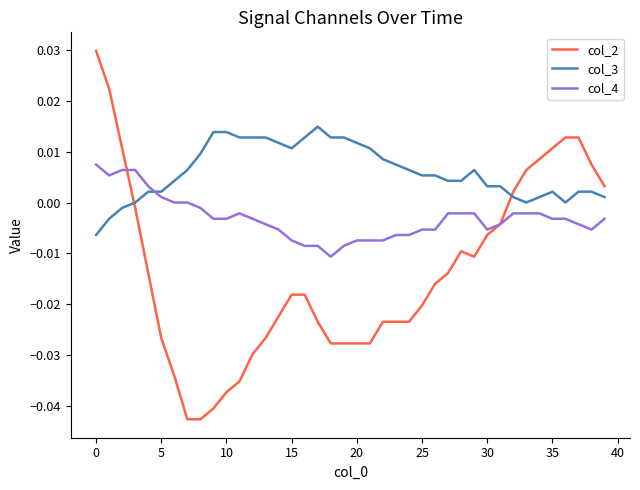

Which series has the widest spread of values?

col_2